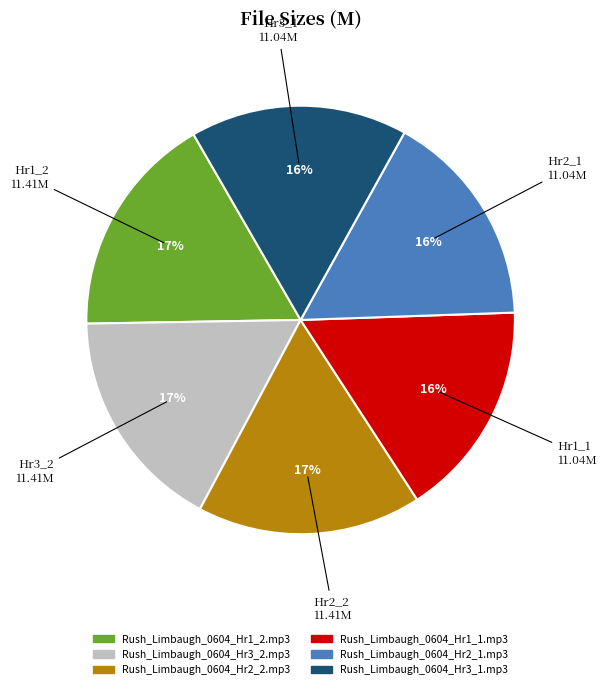

Count the number of slices in the pie.

6